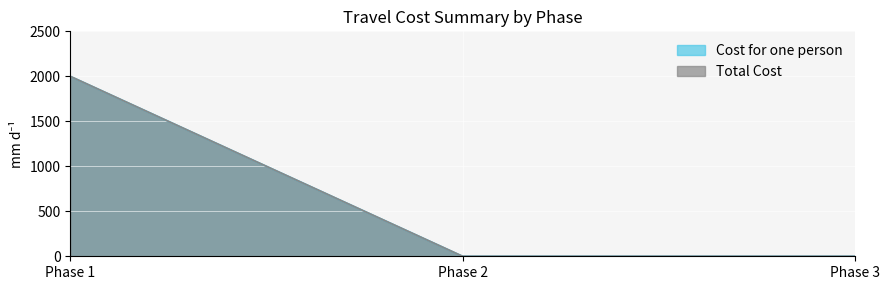

The Total Cost series shows 0 at Phase 3. True or false?

True